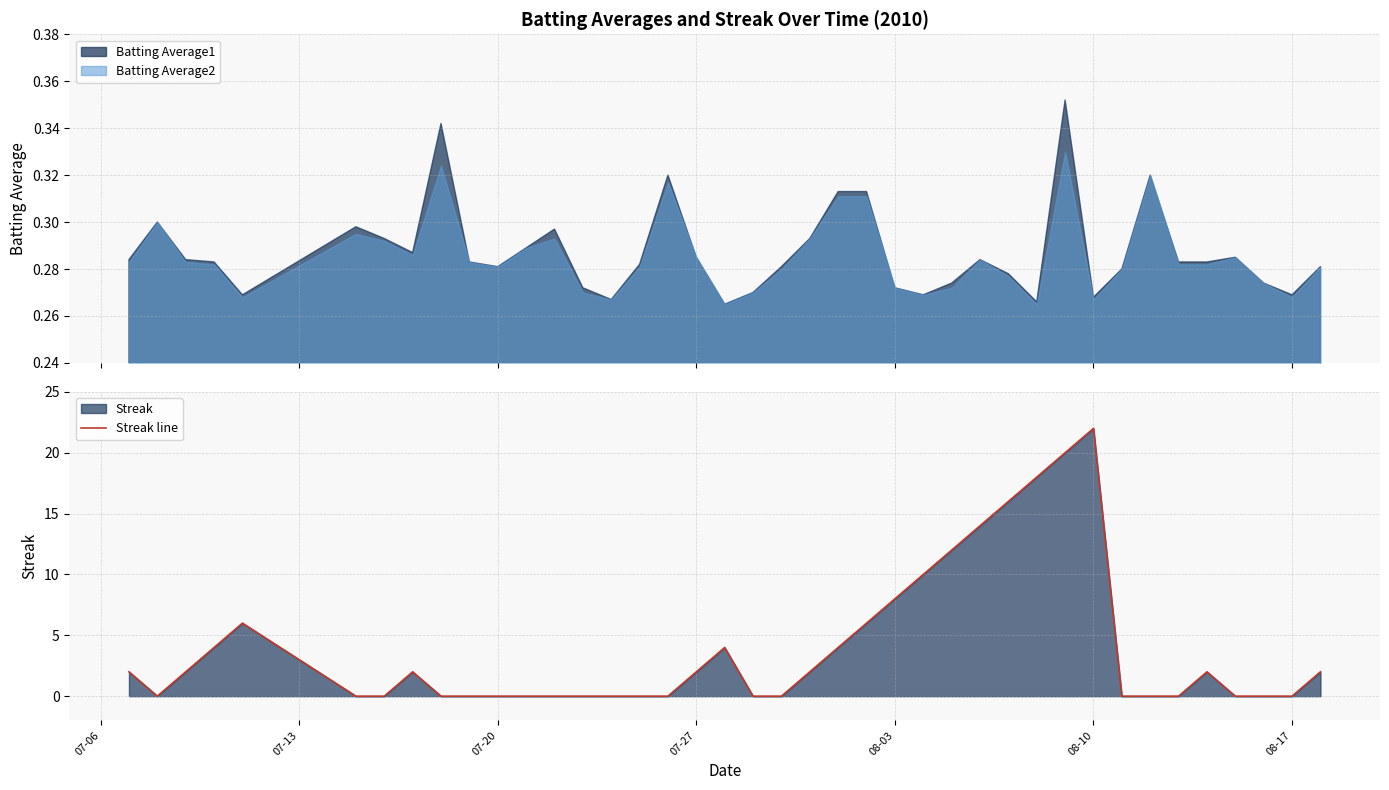

What is the maximum value for Streak line?

22